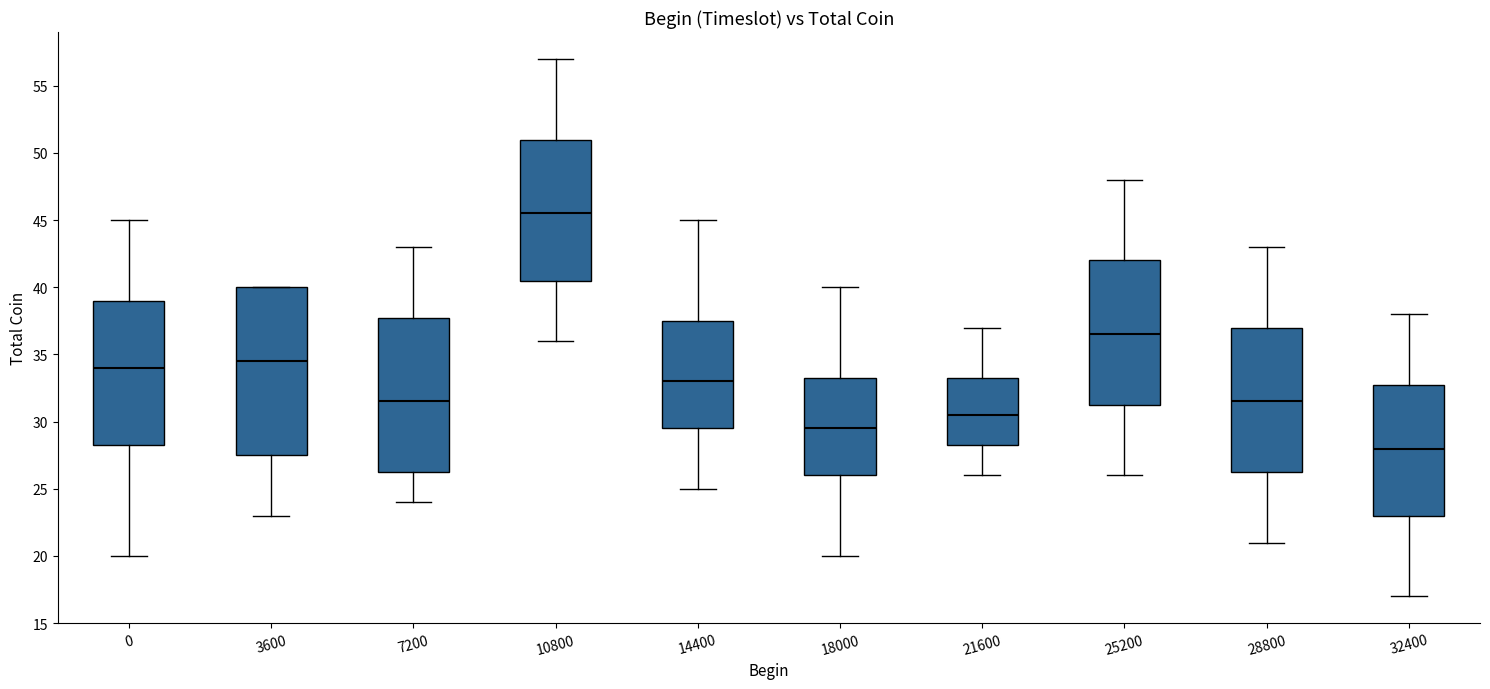

Which box has the lowest median line?

32400